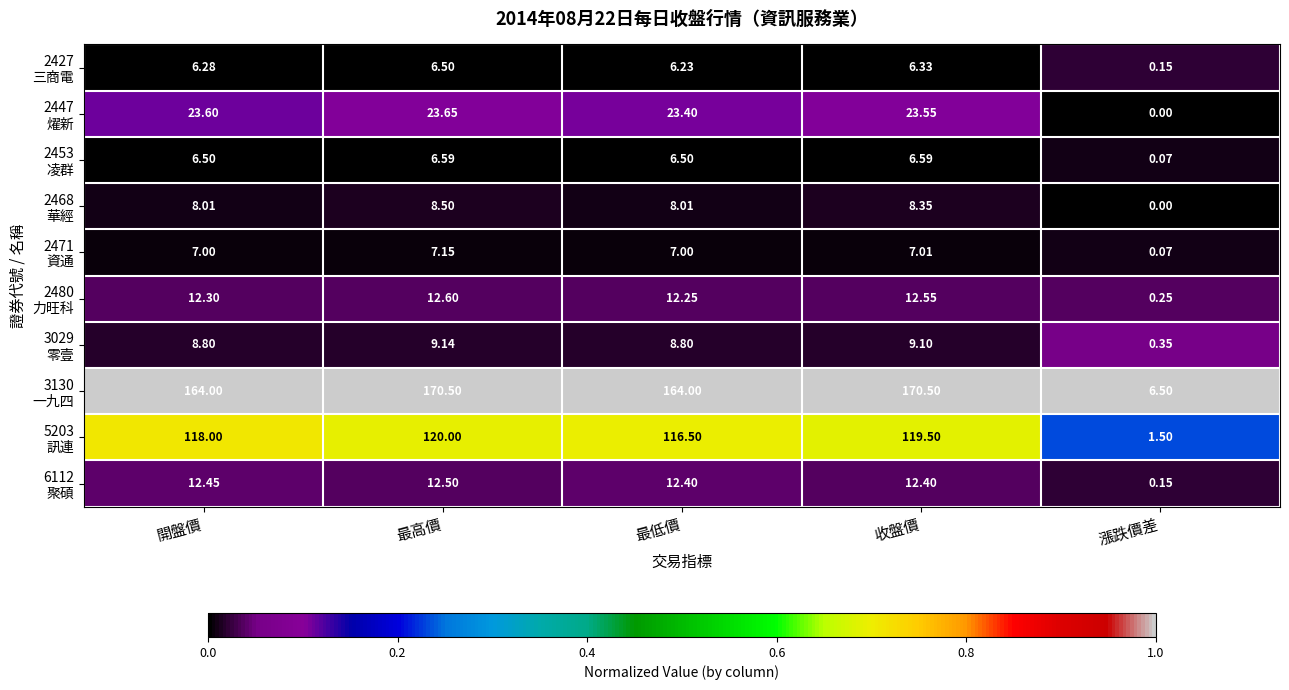

At which category is the sum across all series the highest?

最高價